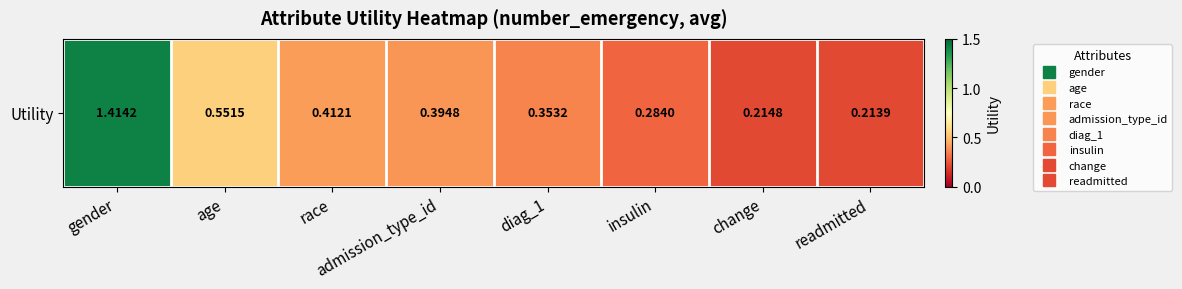

List the labels in order of value, largest first.

gender, age, race, admission_type_id, diag_1, insulin, change, readmitted